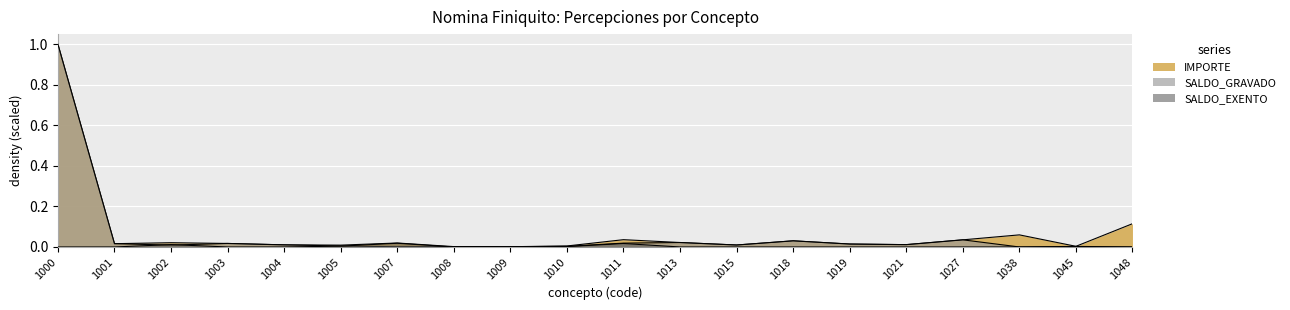

Rank the categories by SALDO_EXENTO value from highest to lowest.

1007, 1011, 1002, 1005, 1045, 1010, 1000, 1001, 1003, 1004, 1008, 1009, 1013, 1015, 1018, 1019, 1021, 1027, 1038, 1048